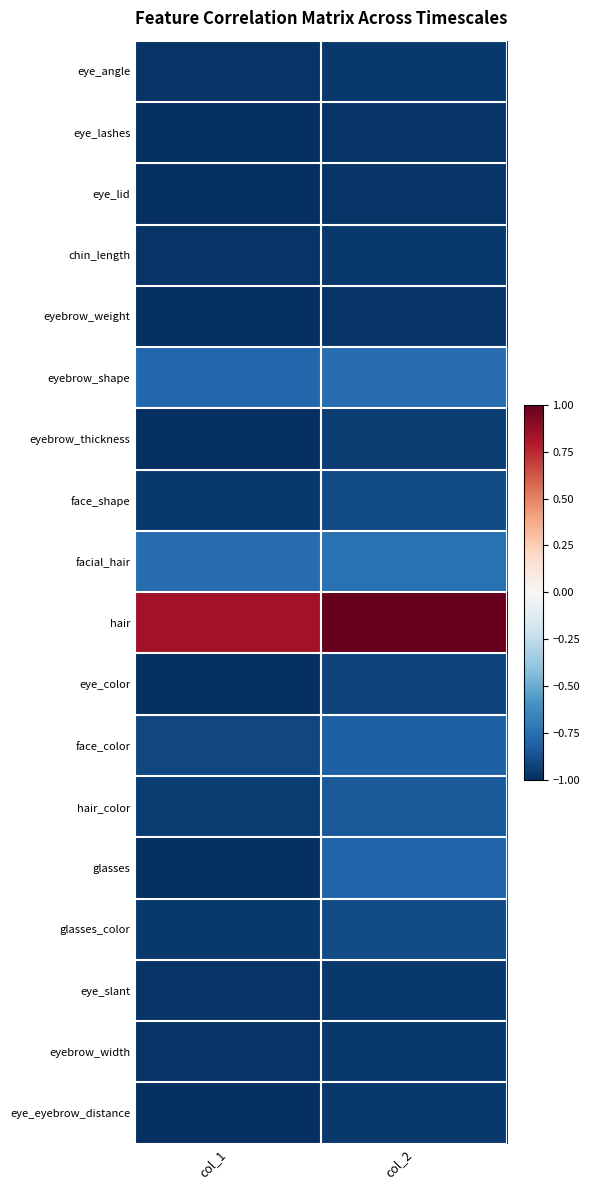

Rank the series by their maximum value, from lowest to highest.

eye_lashes, eye_lid, eyebrow_weight, eye_angle, chin_length, eye_slant, eyebrow_width, eye_eyebrow_distance, eyebrow_thickness, eye_color, face_shape, glasses_color, hair_color, face_color, glasses, eyebrow_shape, facial_hair, hair